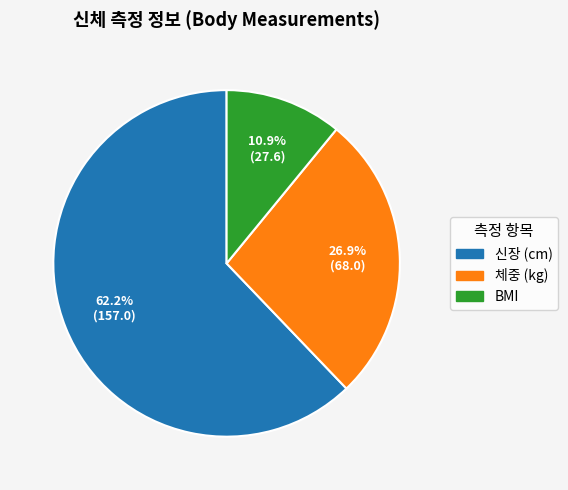

Count the number of slices in the pie.

3